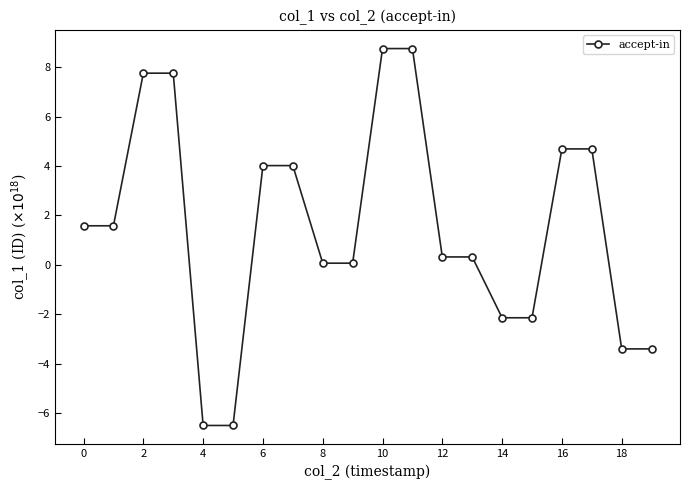

What is the difference between the maximum and minimum values?

15.3